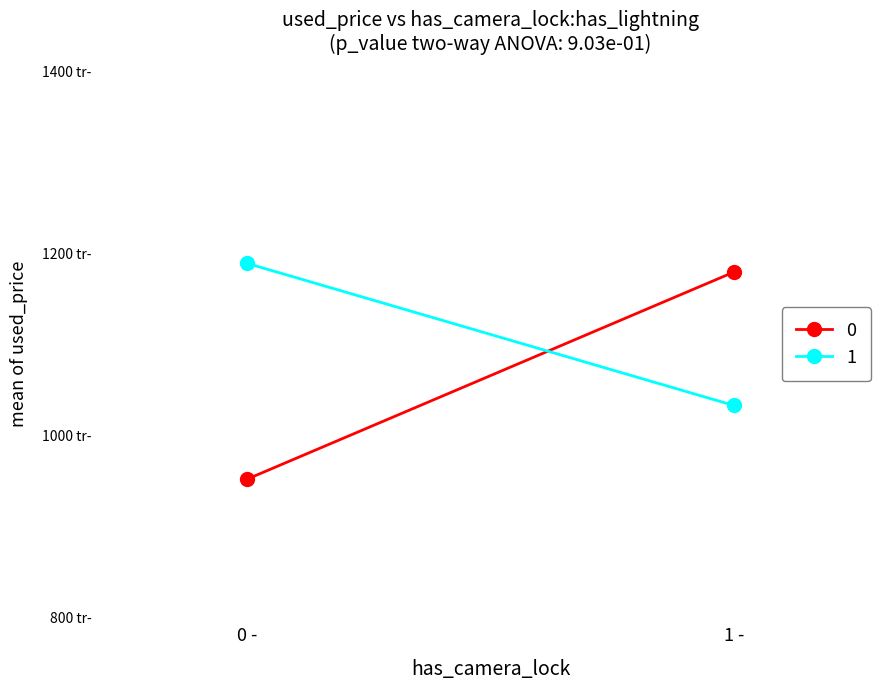

Reading left to right, list all the values displayed in this chart.

0: 0=951873	1=1179414
1: 0=1188923	1=1032798